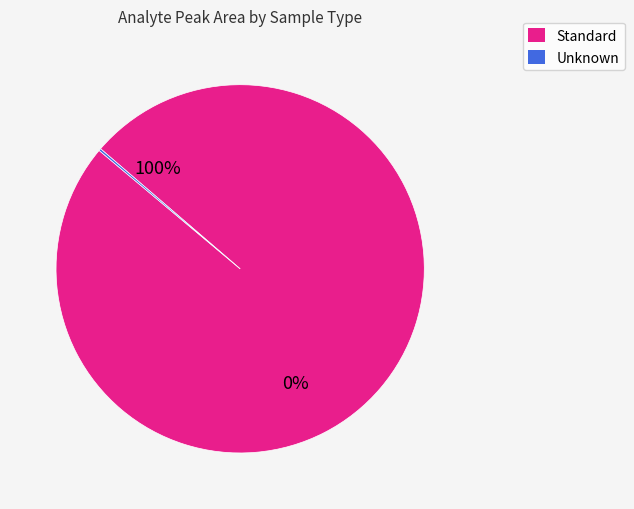

Does 24 represent more than half of the total?

No